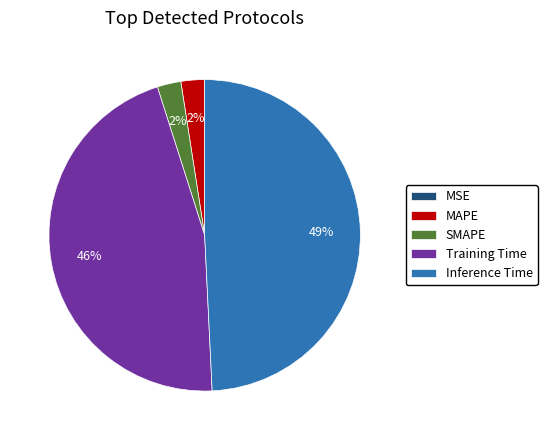

What percentage is the SMAPE slice, to the nearest percent?

2%